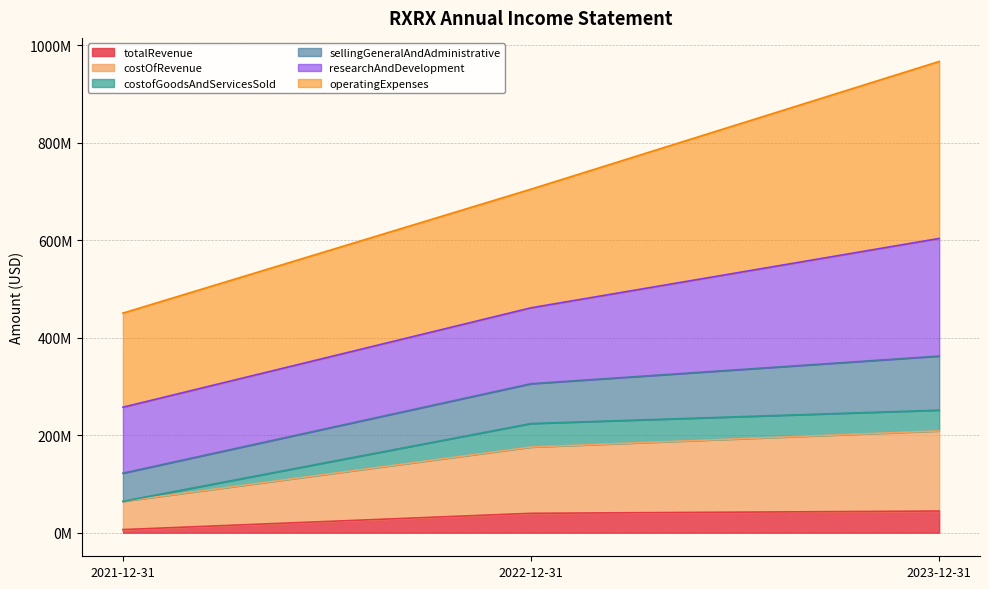

Does the chart have visible grid lines?

Yes